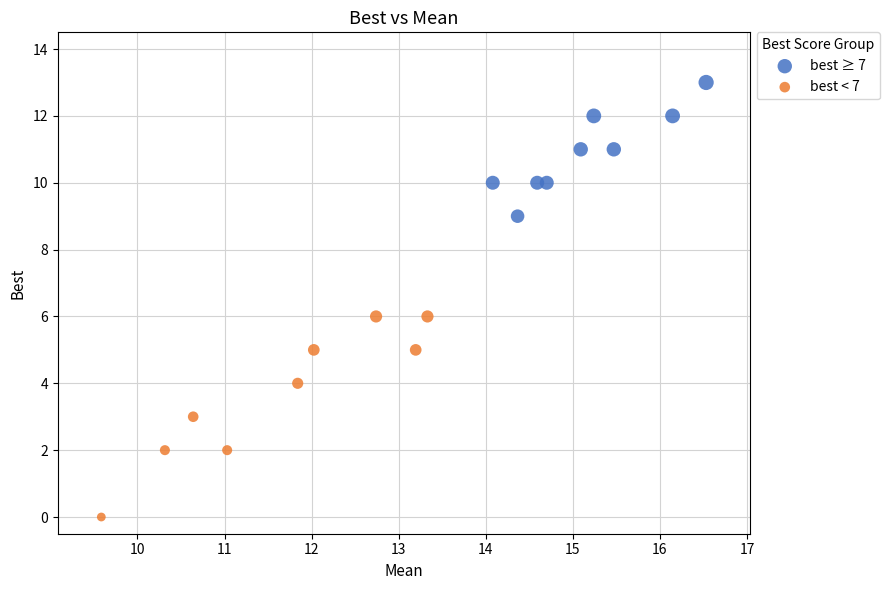

Which series contains the lowest Y value?

best < 7